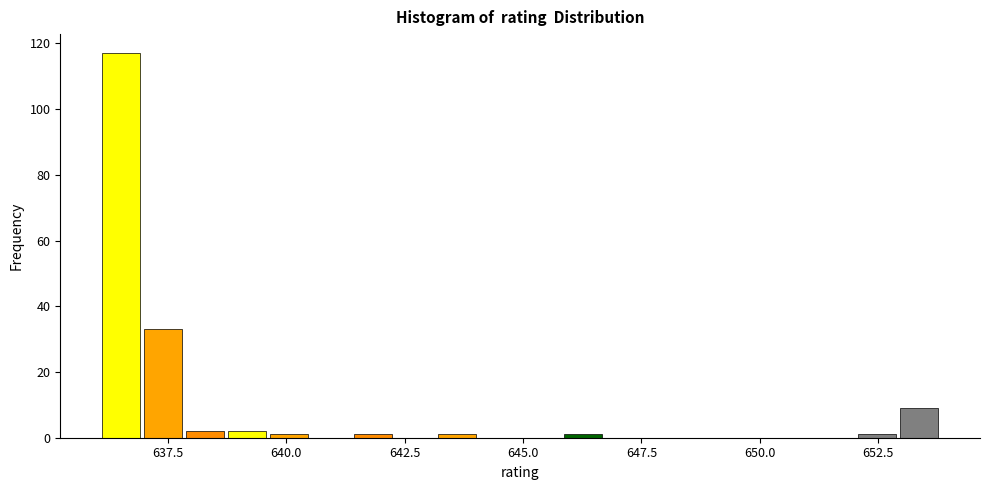

Read against the x-axis, roughly where is the centre of the tallest bar?

636.5